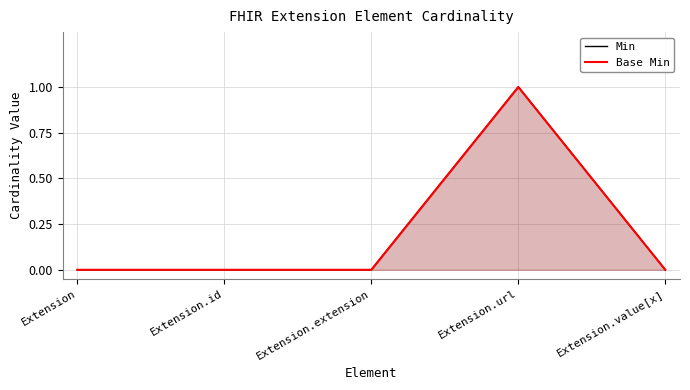

Reading left to right, transcribe all the data shown in this chart.

Min: 0	0	0	1	0
Base Min: 0	0	0	1	0